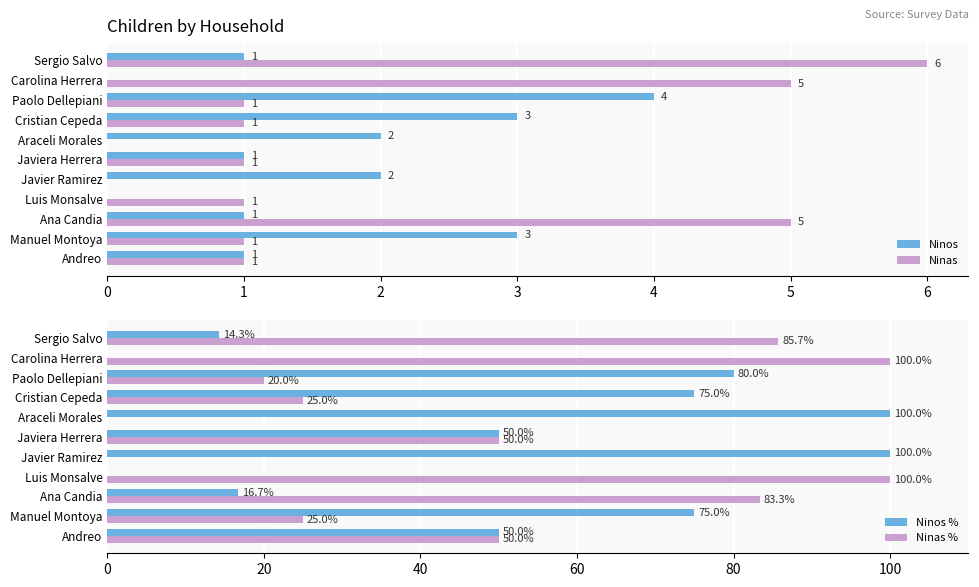

How many values in the Ninos series exceed 1?

5